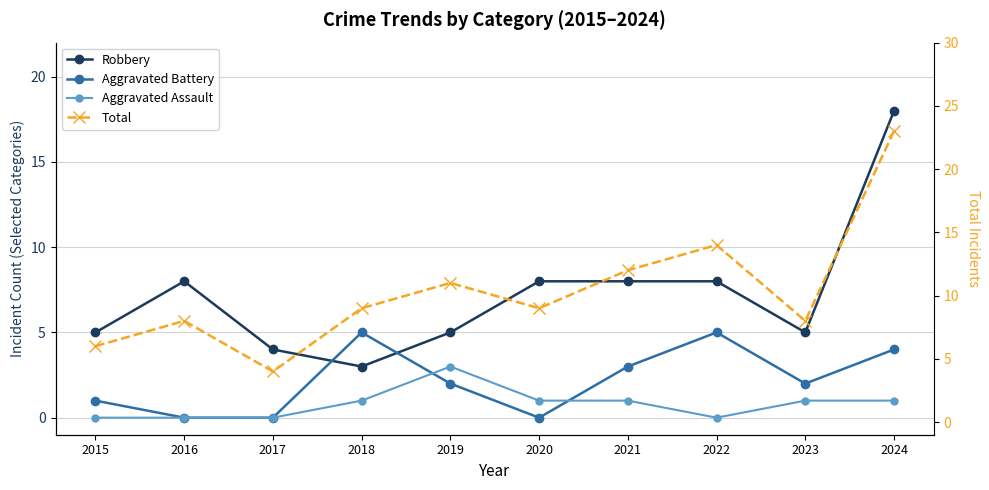

Between 2022 and 2024, which series saw the biggest shift?

Robbery